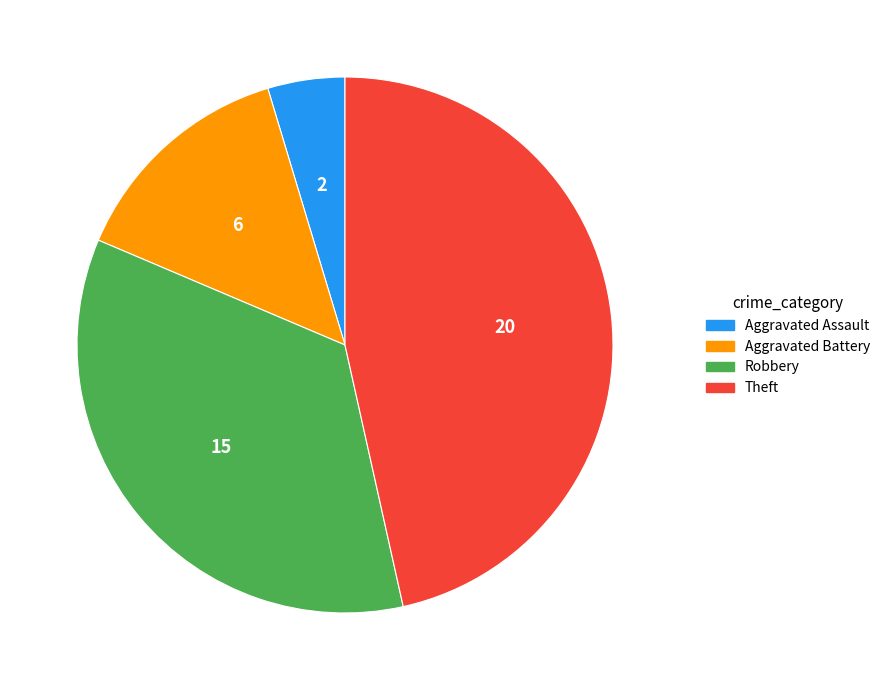

The Aggravated Battery slice represents 7% of the pie. True or false?

False